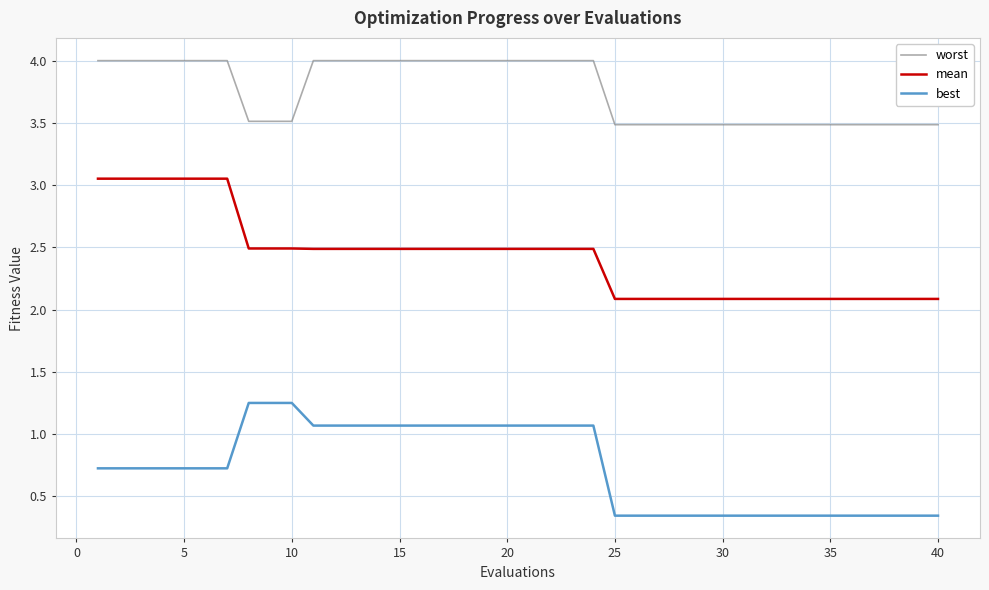

What is the difference between the second highest and second lowest values in the mean series?

1.0